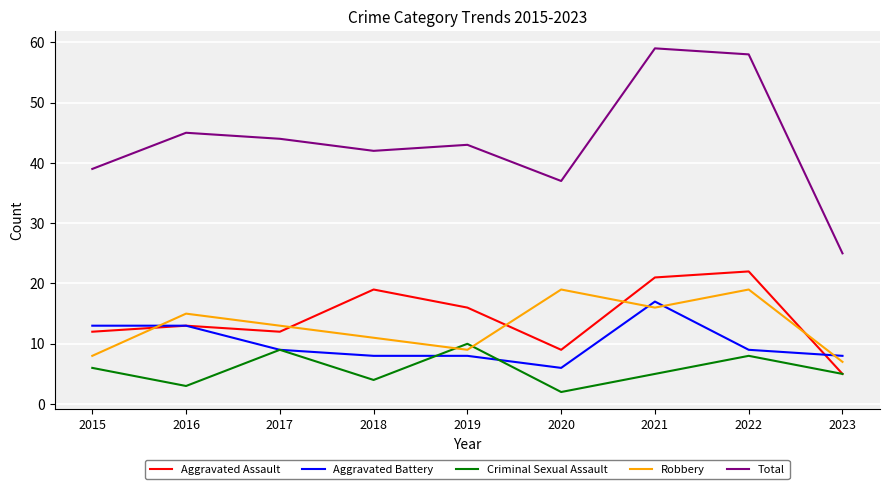

The value of Aggravated Battery at 2015 is 19. True or false?

False